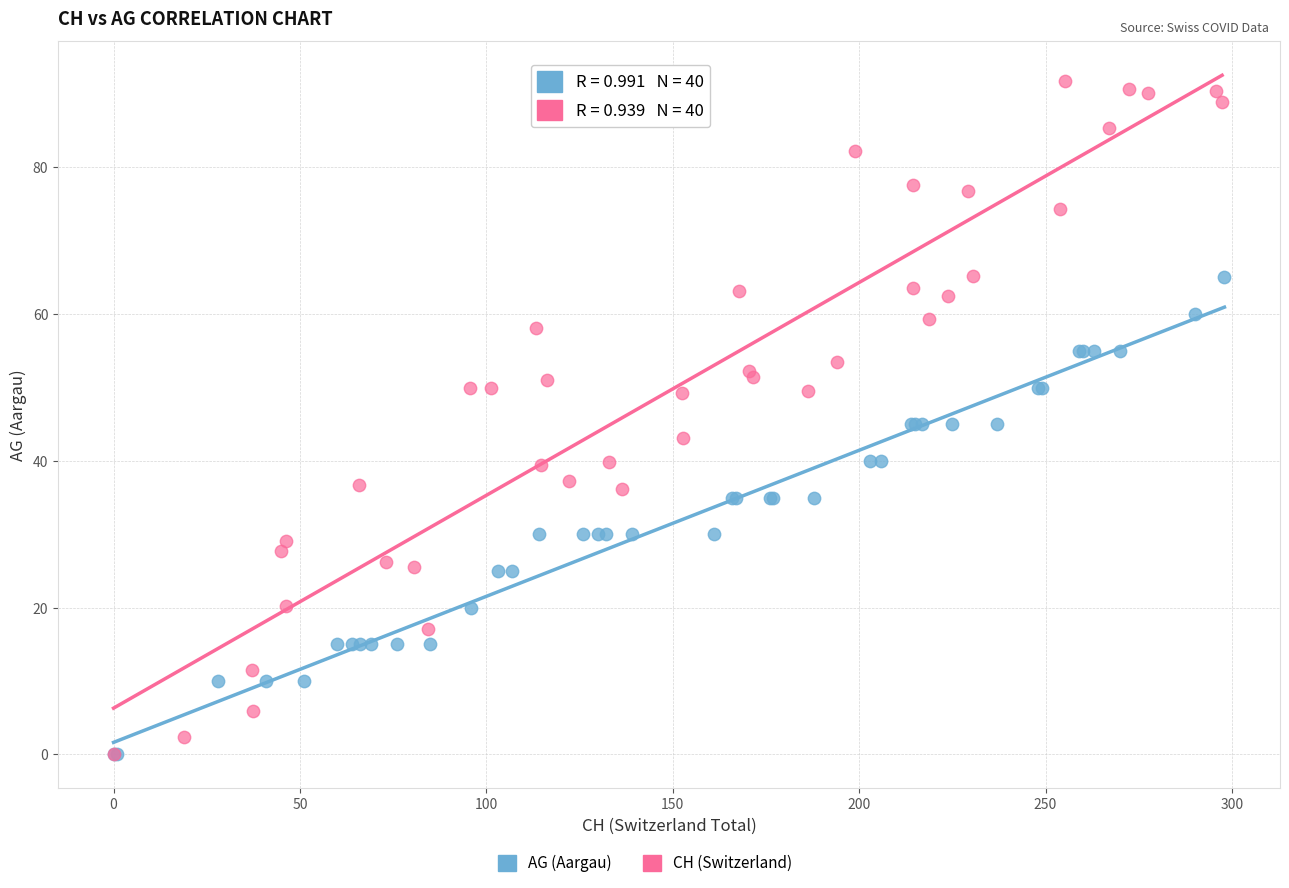

Which series has the largest Y range (max minus min)?

CH (Switzerland)